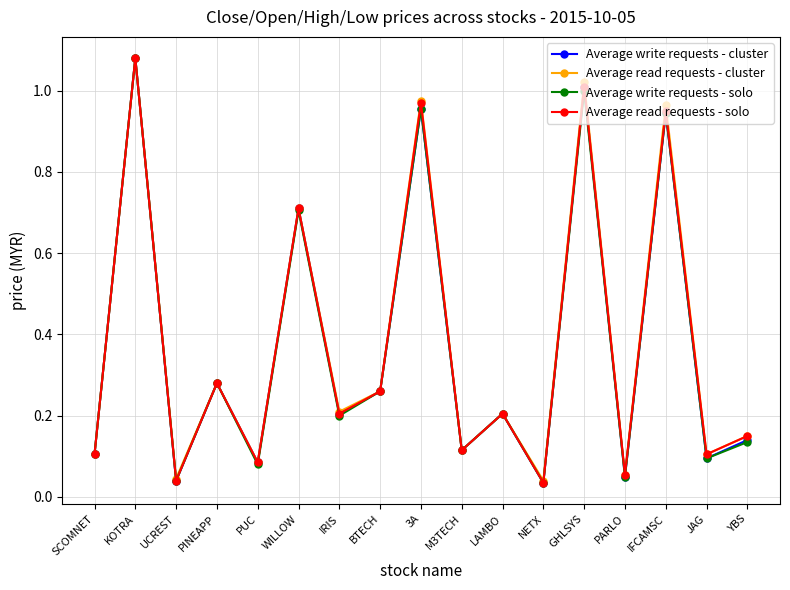

At which label does Average read requests - solo reach its peak?

KOTRA